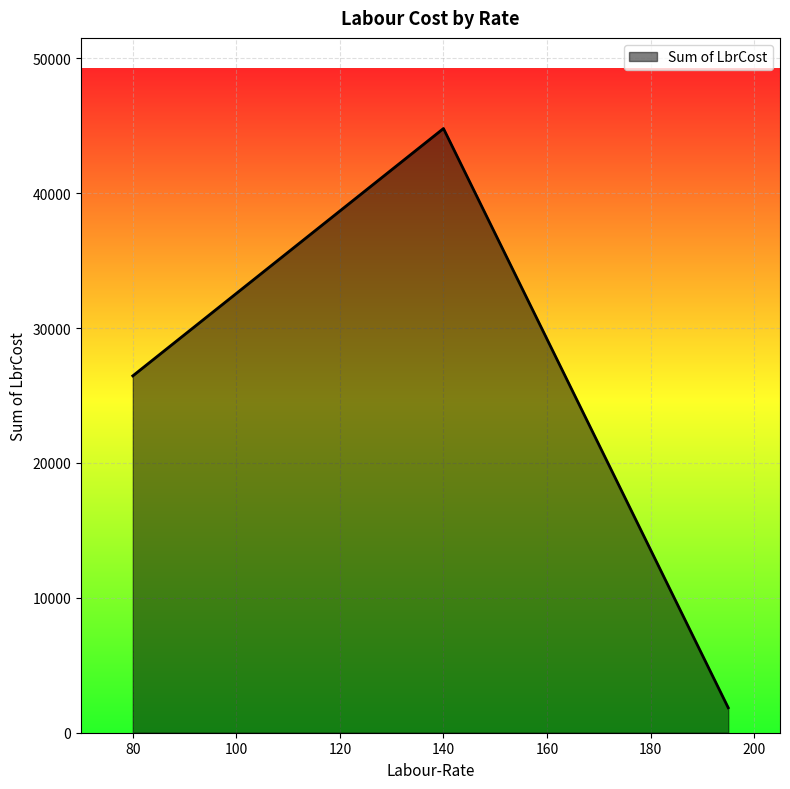

What is the average value?

24370.8